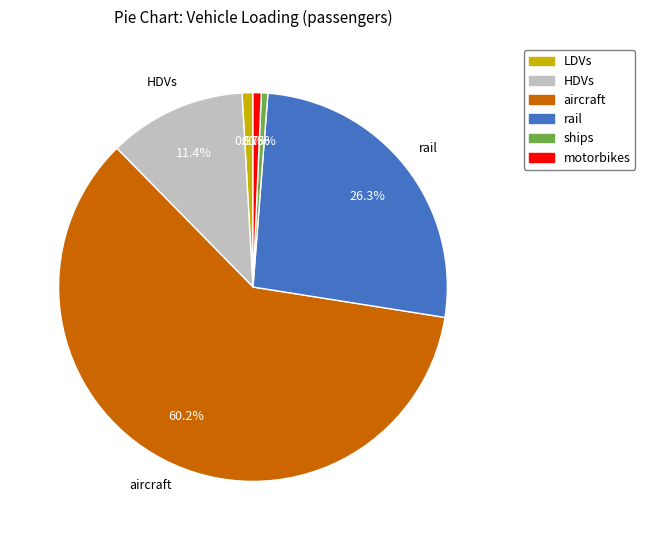

What is the largest slice in the pie chart?

aircraft